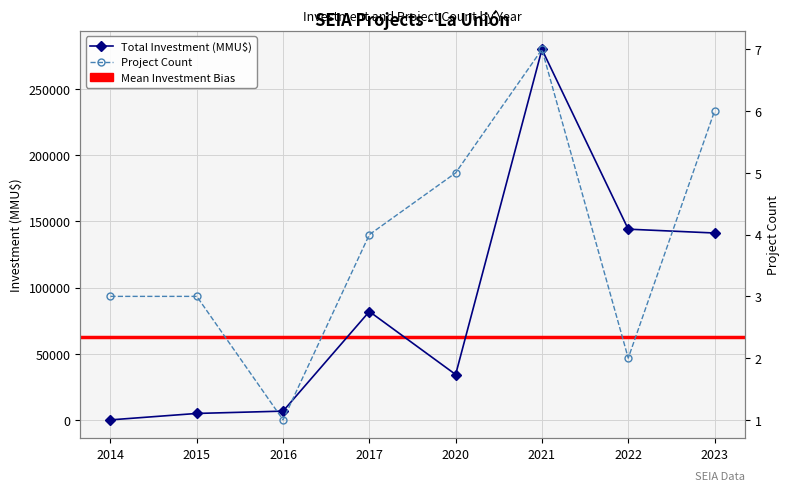

What is the lowest value of the Total Investment (MMU$) series?

145